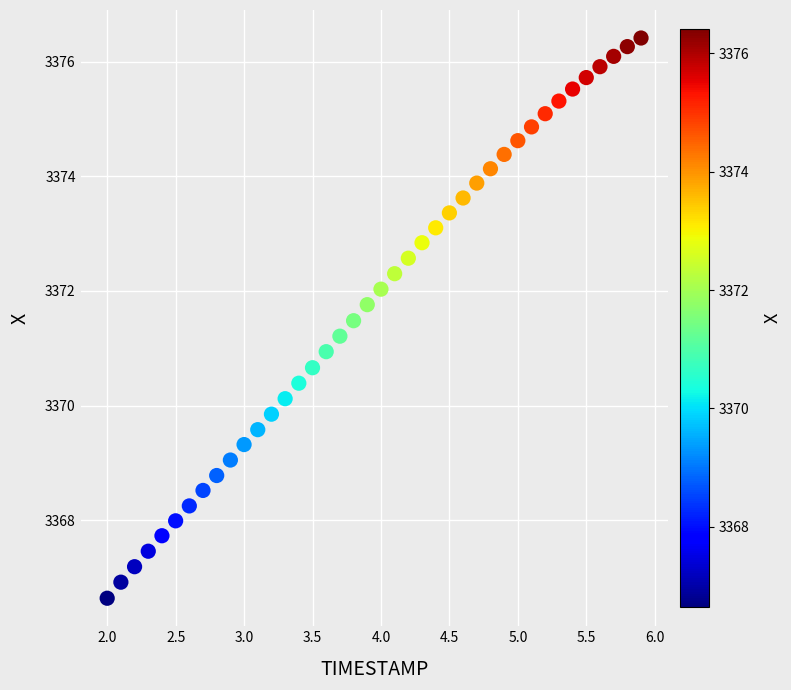

What is the range of Y values (max minus min)?

9.8